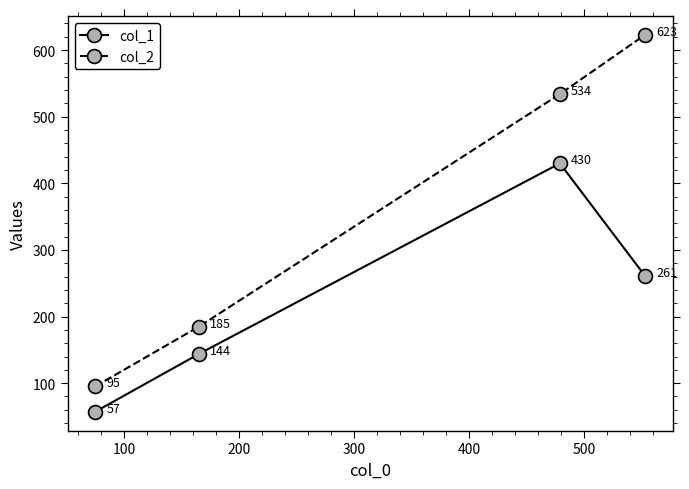

Which series has the widest spread of values?

col_2